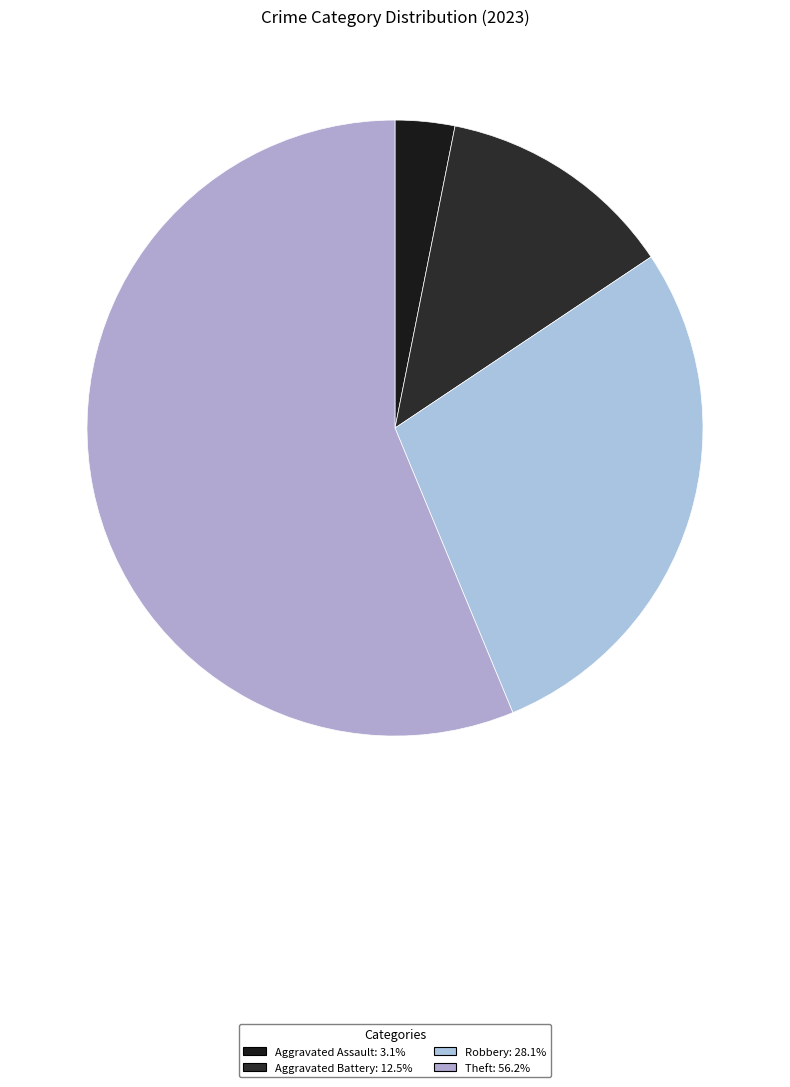

Count the number of slices in the pie.

4